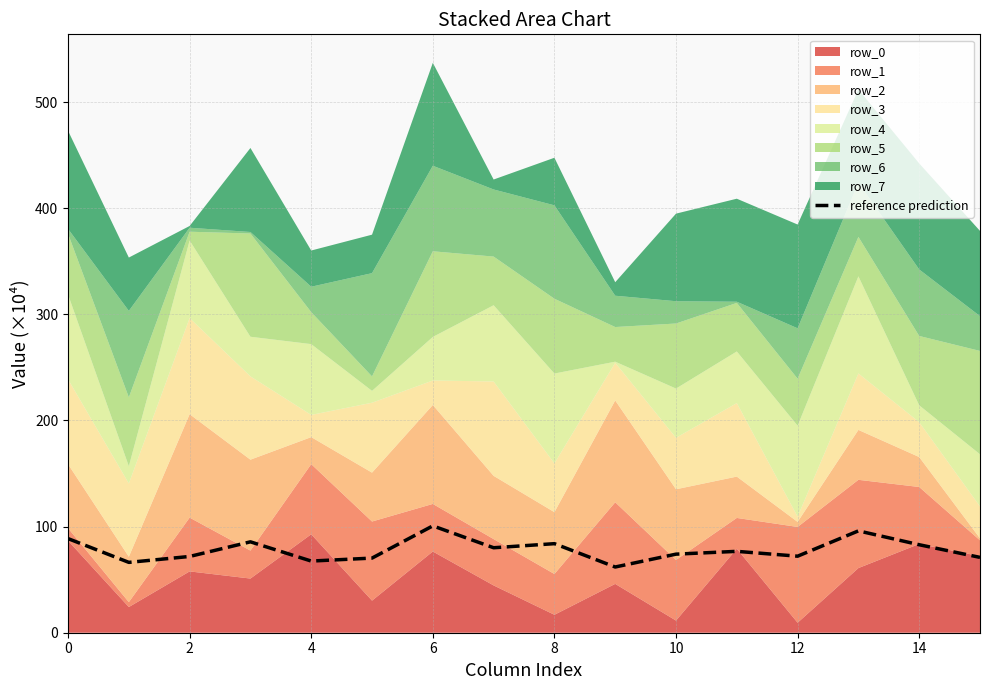

Is it true that reference prediction equals 88.7 at 0?

True